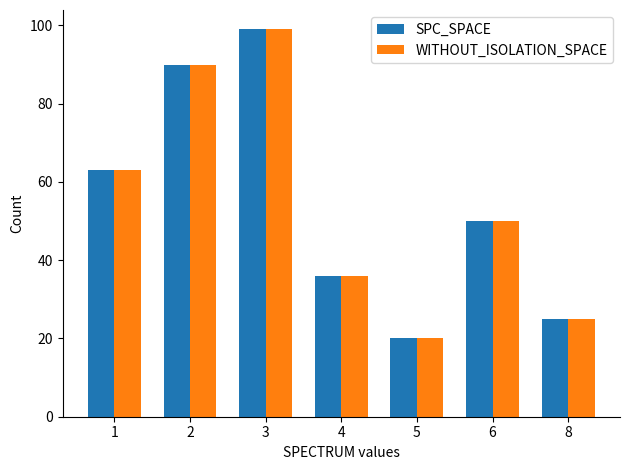

What is the maximum value for WITHOUT_ISOLATION_SPACE?

99